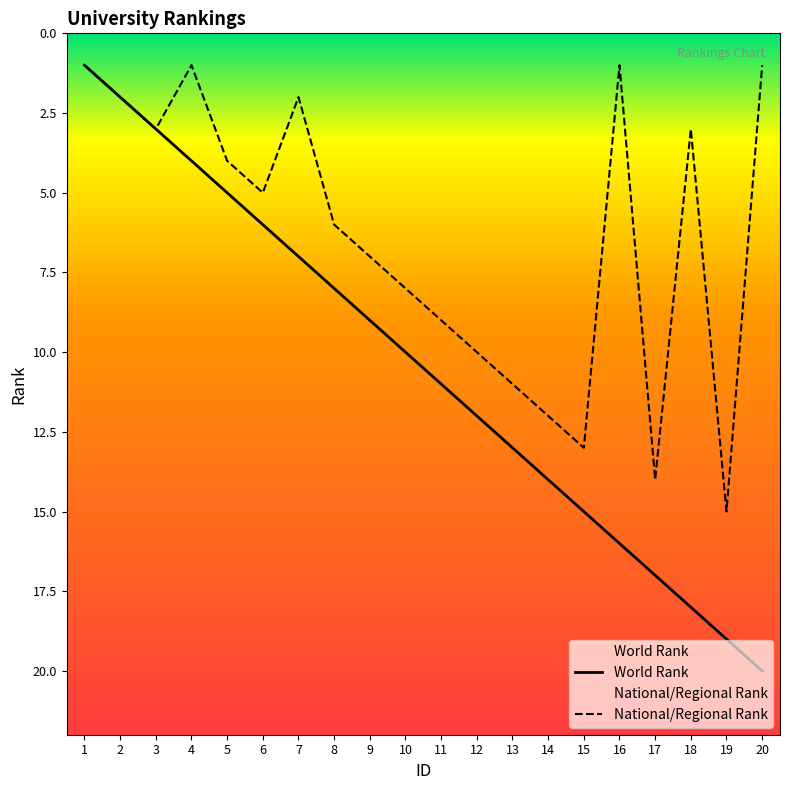

Rank the series at 14 from lowest to highest value.

National/Regional Rank, World Rank